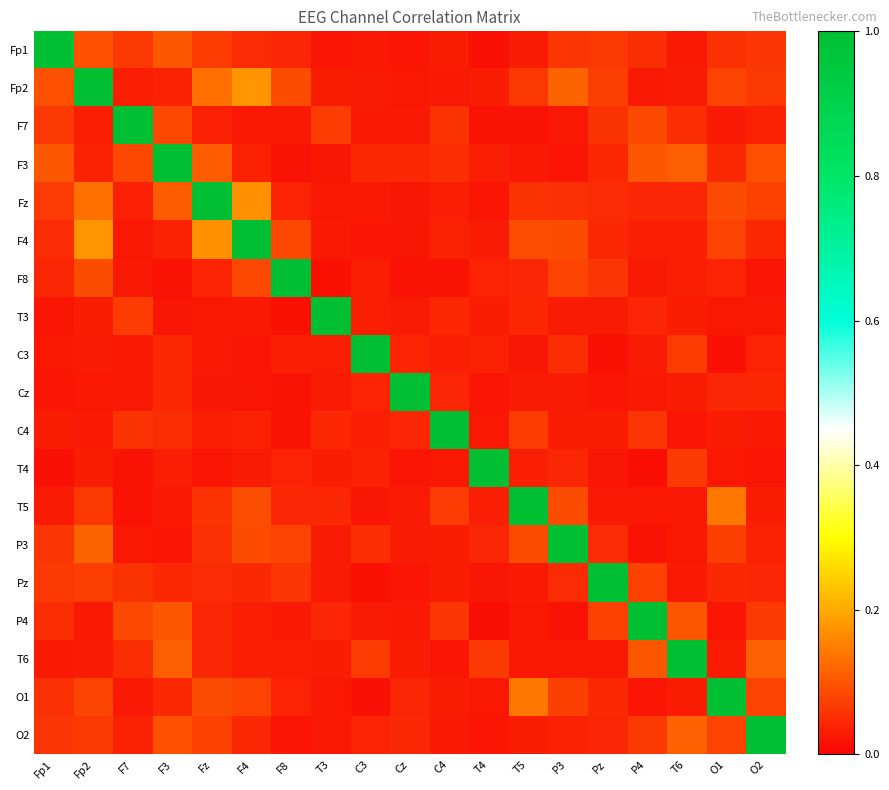

What is the greatest value displayed?

1.0